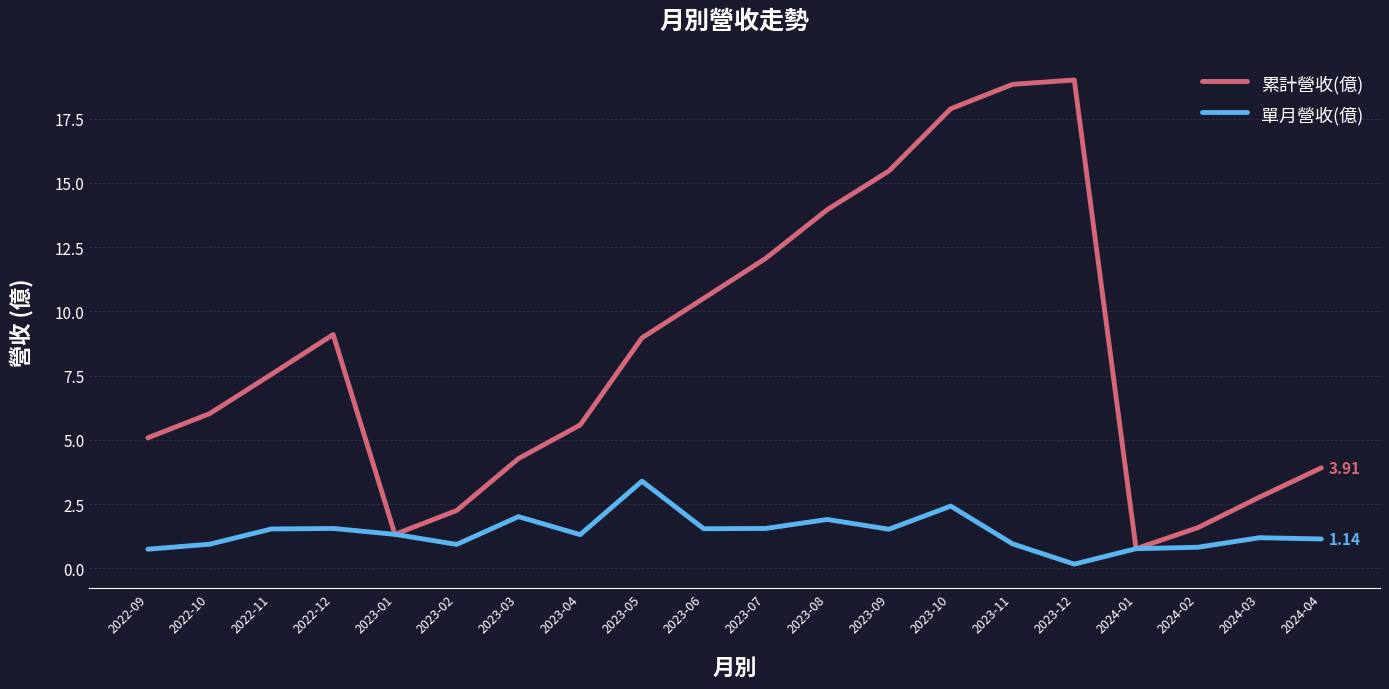

What is the maximum value shown in the chart?

19.0